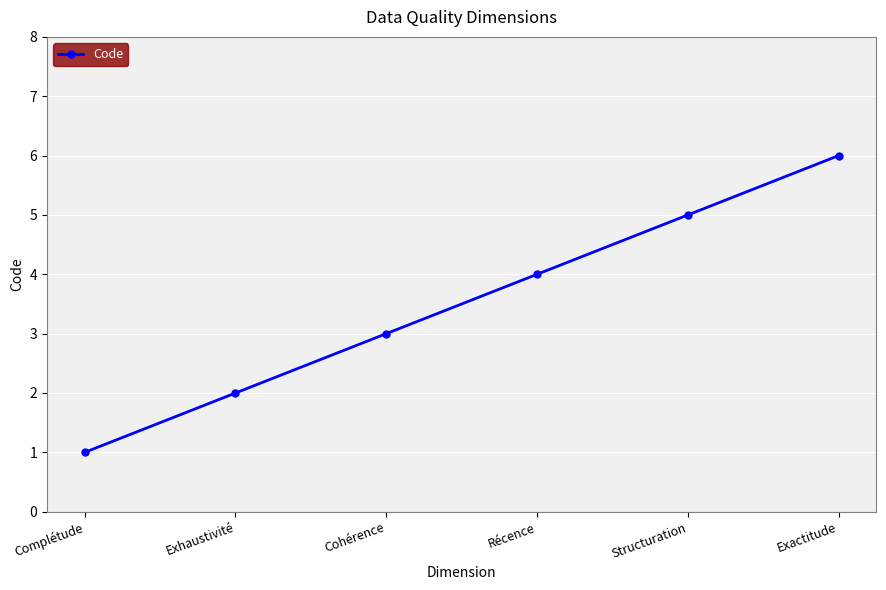

List the labels in order of value, smallest first.

Complétude, Exhaustivité, Cohérence, Récence, Structuration, Exactitude